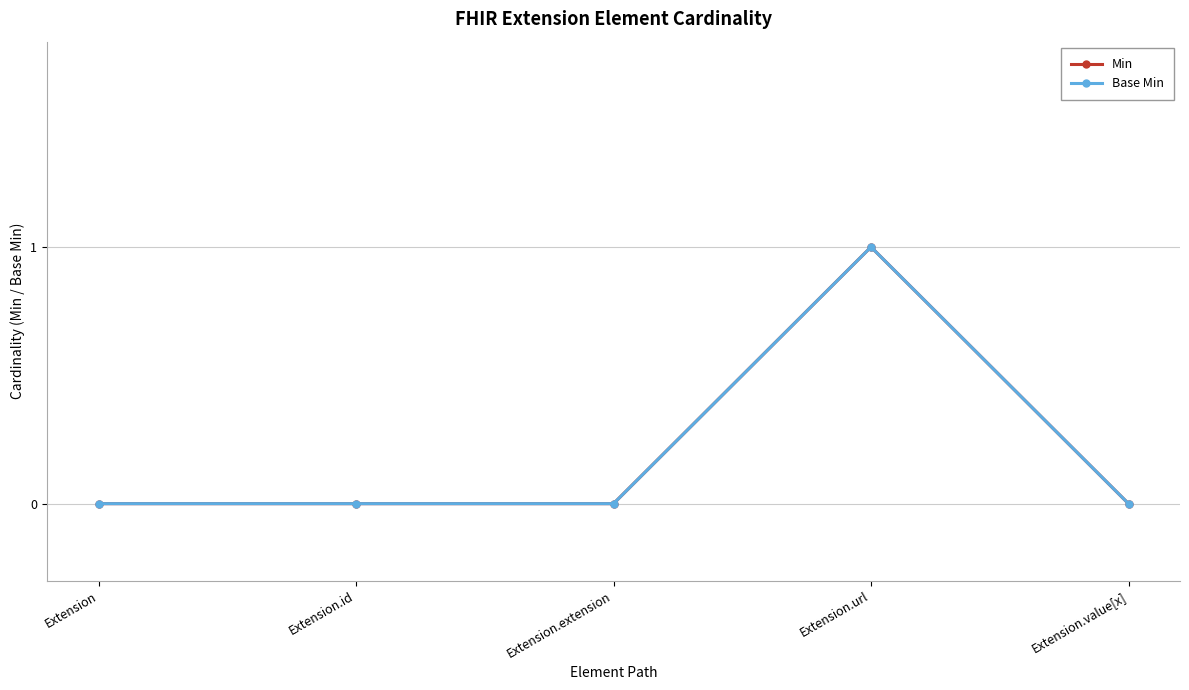

True or false: Base Min and Min intersect in this chart.

False